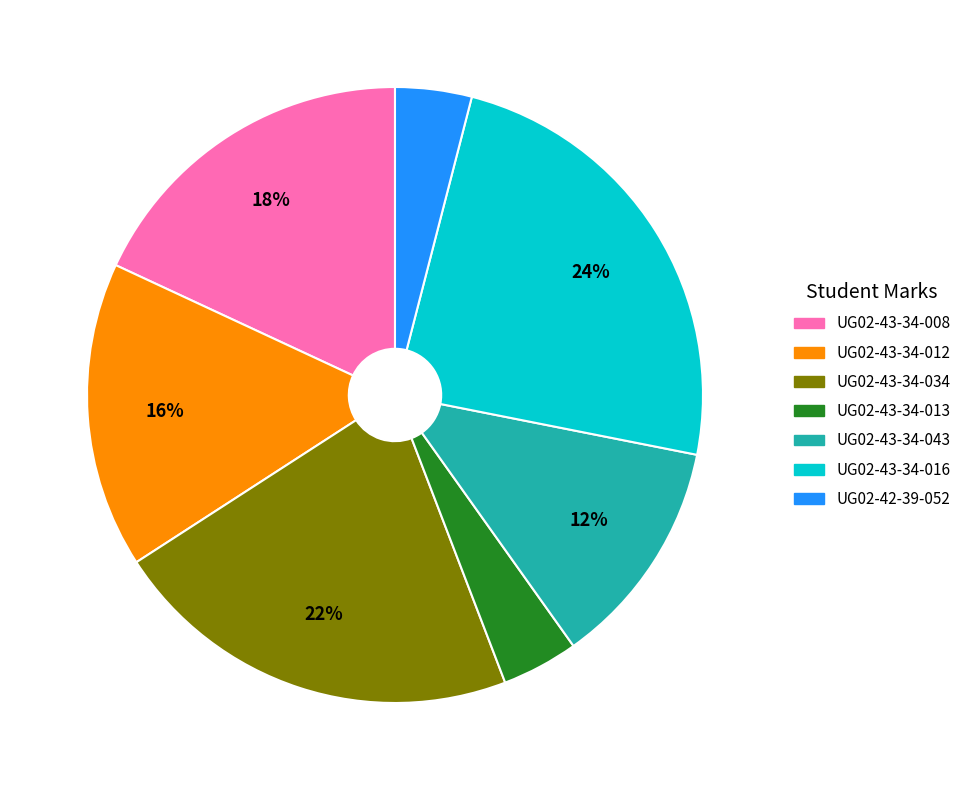

Is UG02-43-34-008 the majority of the pie?

No